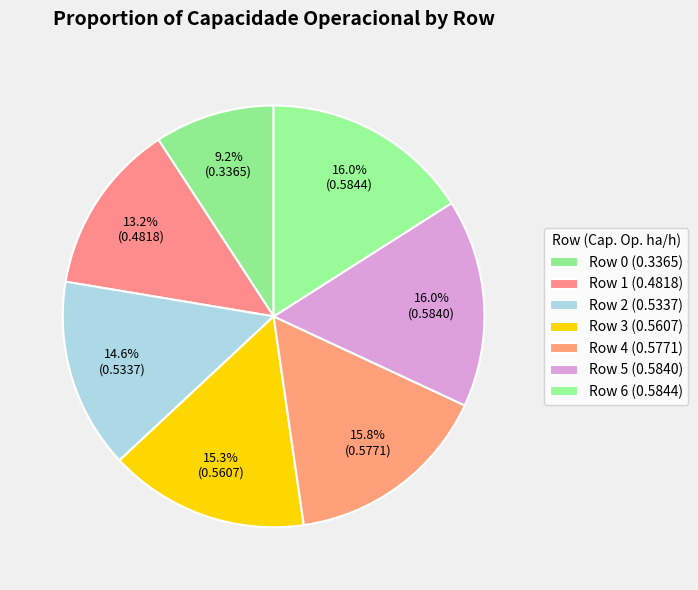

Is there any slice that represents more than half of the pie?

No